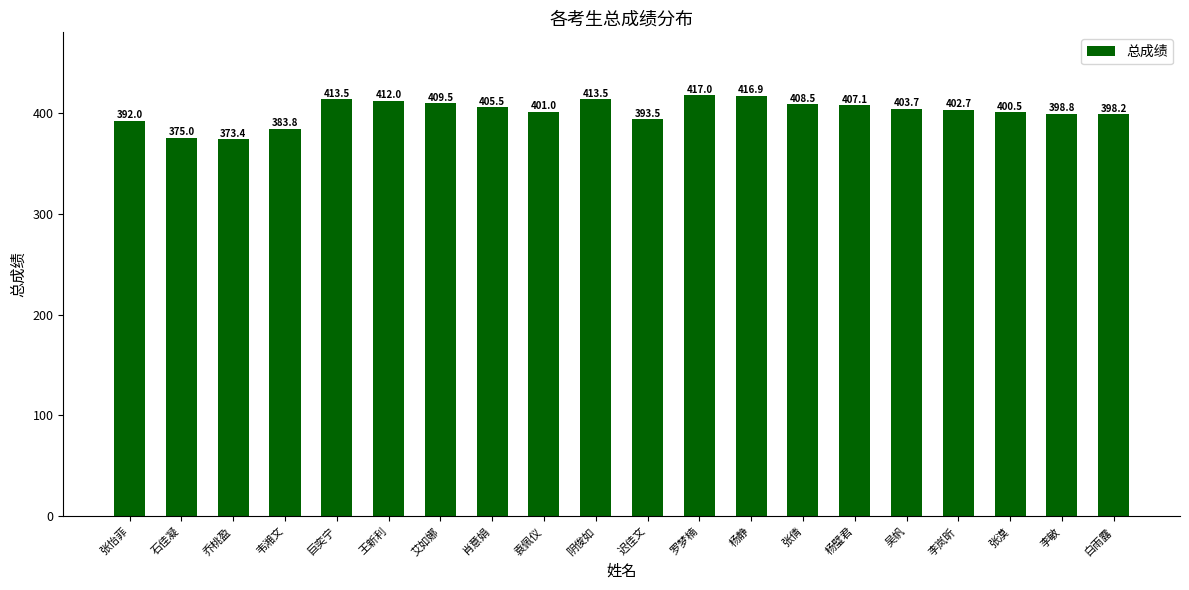

Is it true that the value at 迟佳文 is 707.6?

False